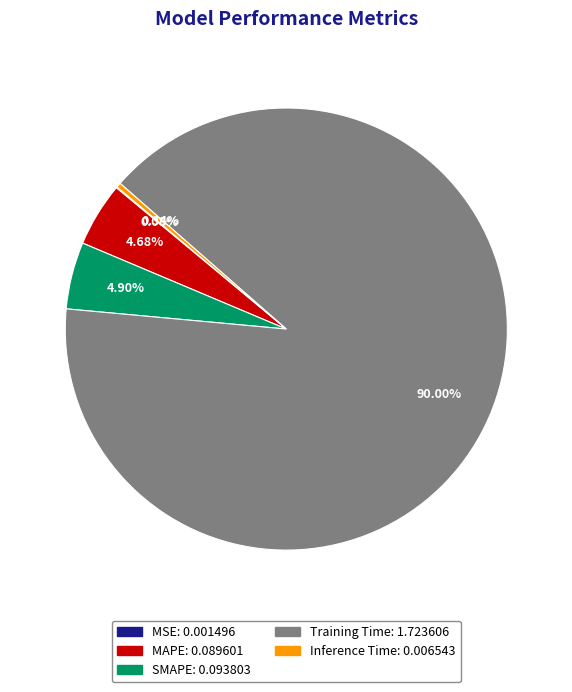

Which category has the biggest portion of the pie?

Training Time